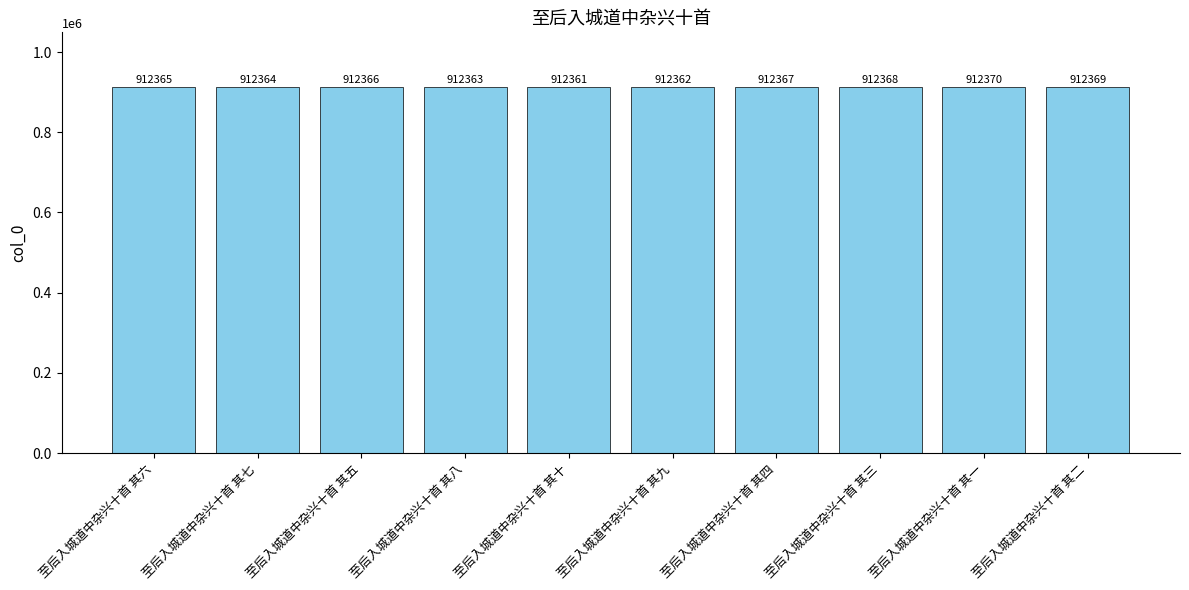

What is the change in value from 至后入城道中杂兴十首 其七 to 至后入城道中杂兴十首 其一?

+6